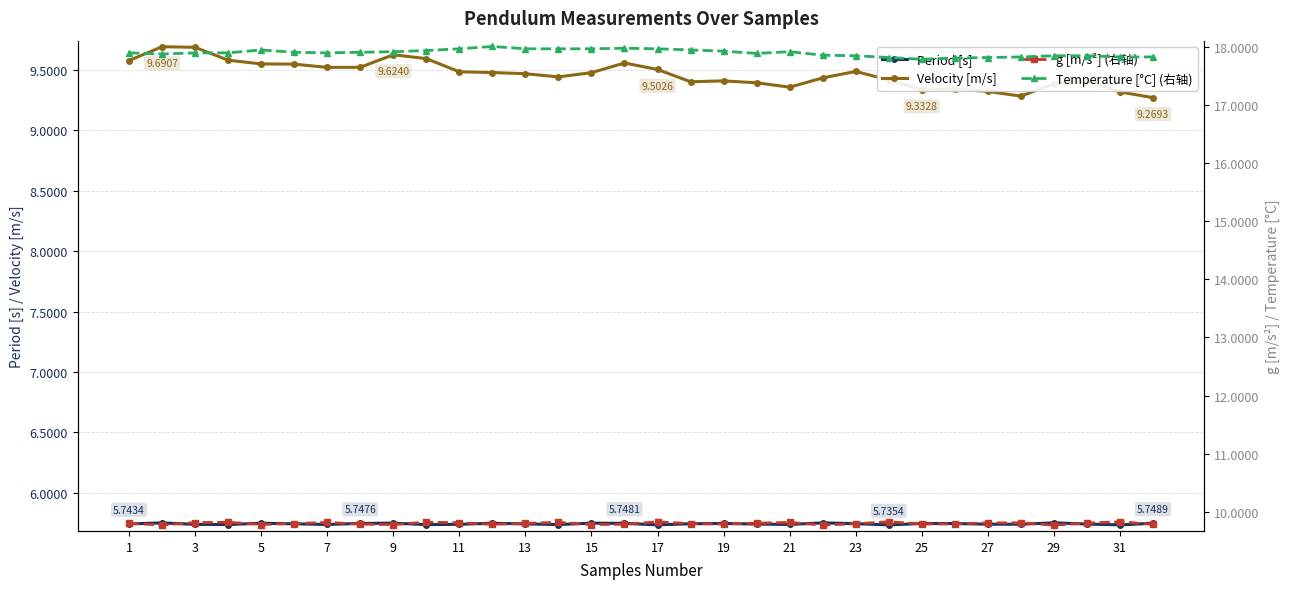

Is the value of Period [s] at 1 greater than the value of Velocity [m/s] at 15?

No